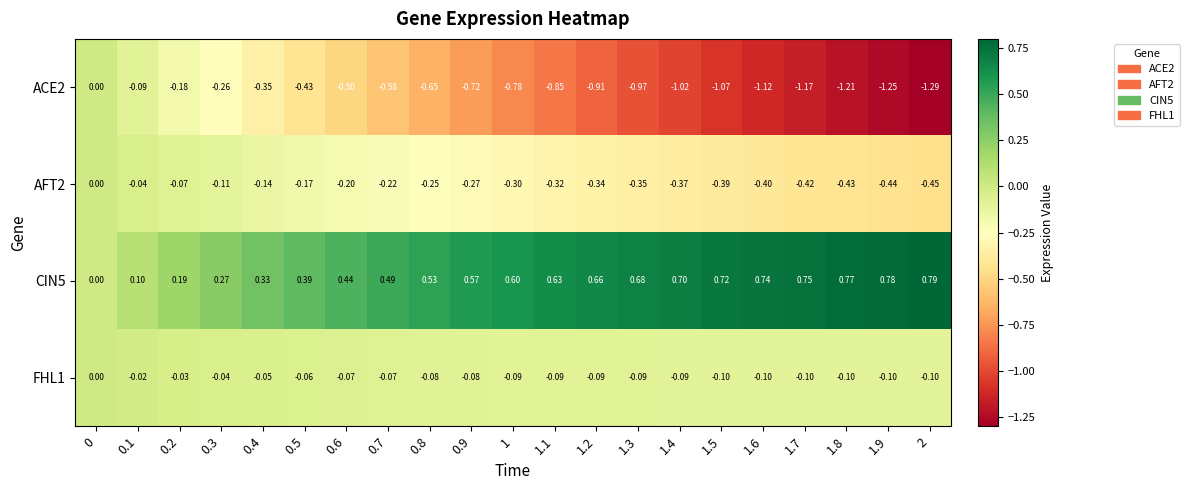

Rank the series at 1.6 from lowest to highest value.

ACE2, AFT2, FHL1, CIN5